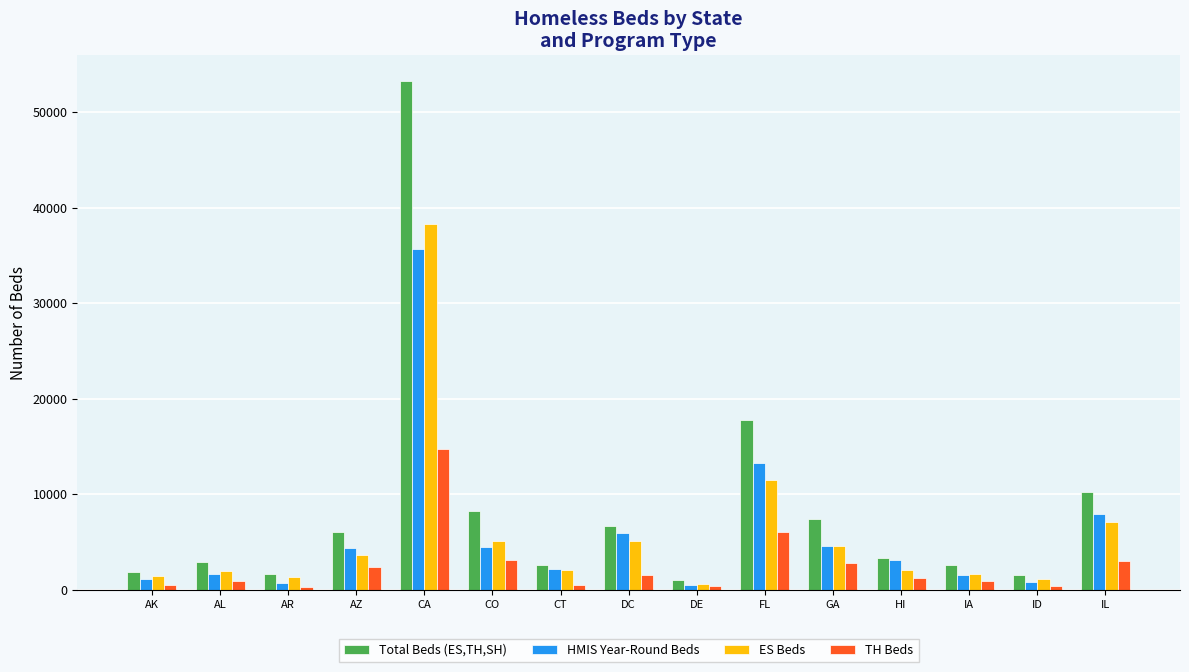

What is the average value of the TH Beds series?

2603